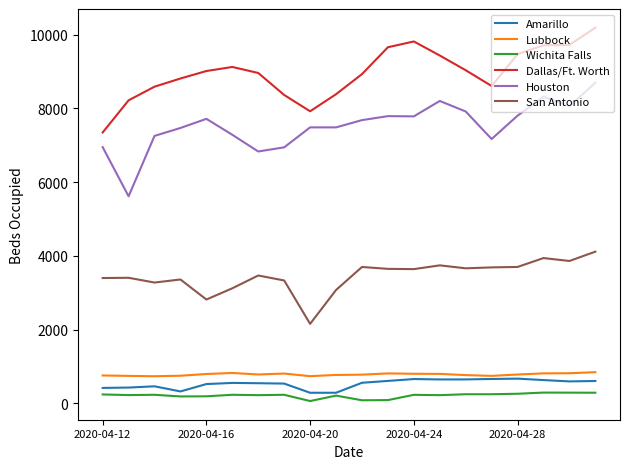

What is the highest value of the Houston series?

8697